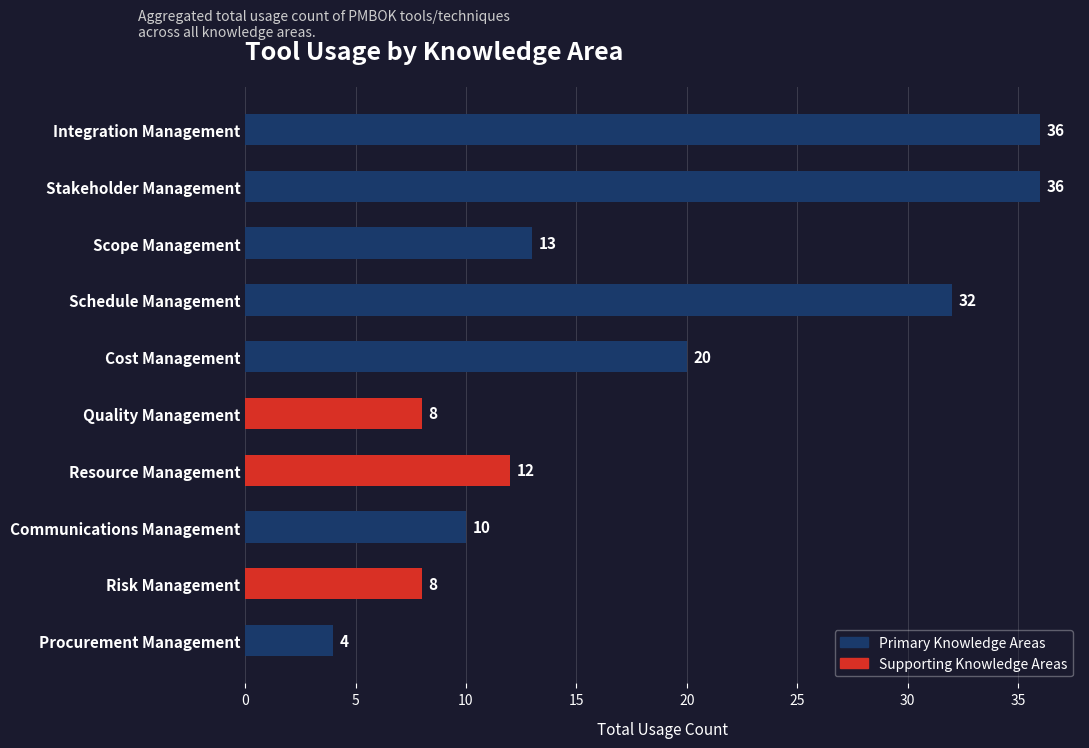

True or false: the data shows 13 at Scope Management.

True